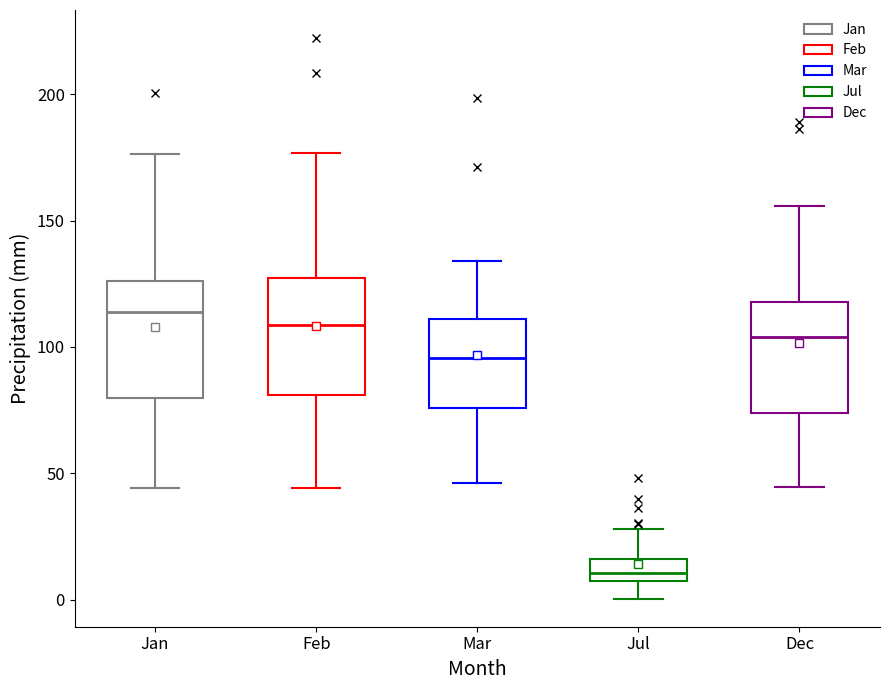

Reading left to right, transcribe this box plot: for each box, give where its median line is, the range the box spans, and where its two whiskers end, as read against the y-axis. The values are not printed on the chart, so give them approximately, as read against the axis.

Jan: median 115, box 80 to 125, whiskers 45 to 175
Feb: median 110, box 80 to 125, whiskers 45 to 175
Mar: median 95, box 75 to 110, whiskers 45 to 135
Jul: median 10, box 5 to 15, whiskers 0 to 30
Dec: median 105, box 75 to 120, whiskers 45 to 155